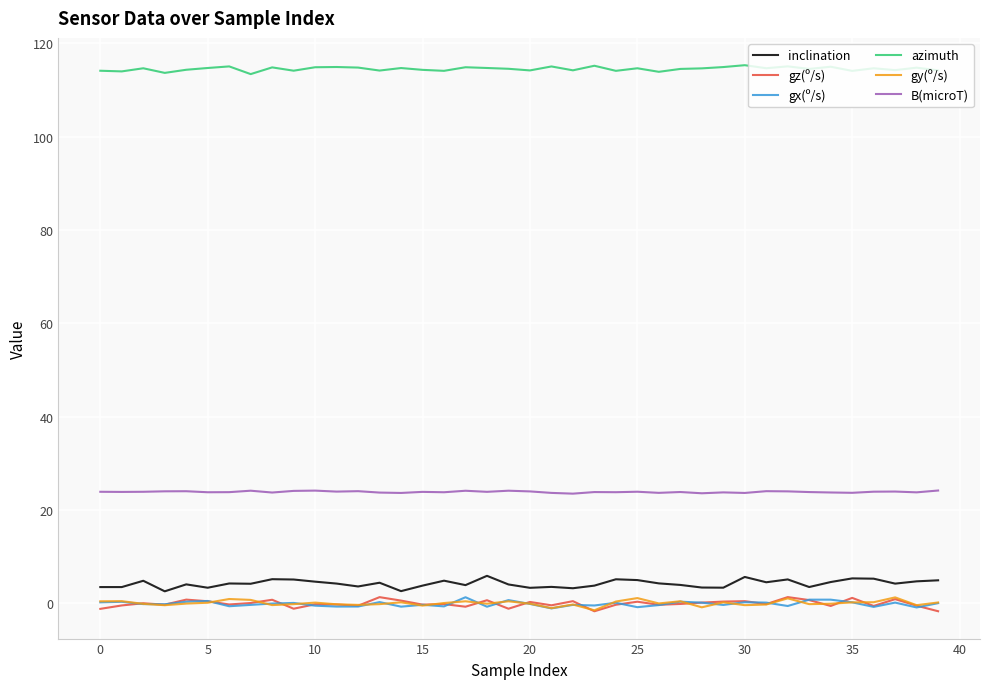

Which series has the largest total across all categories?

azimuth